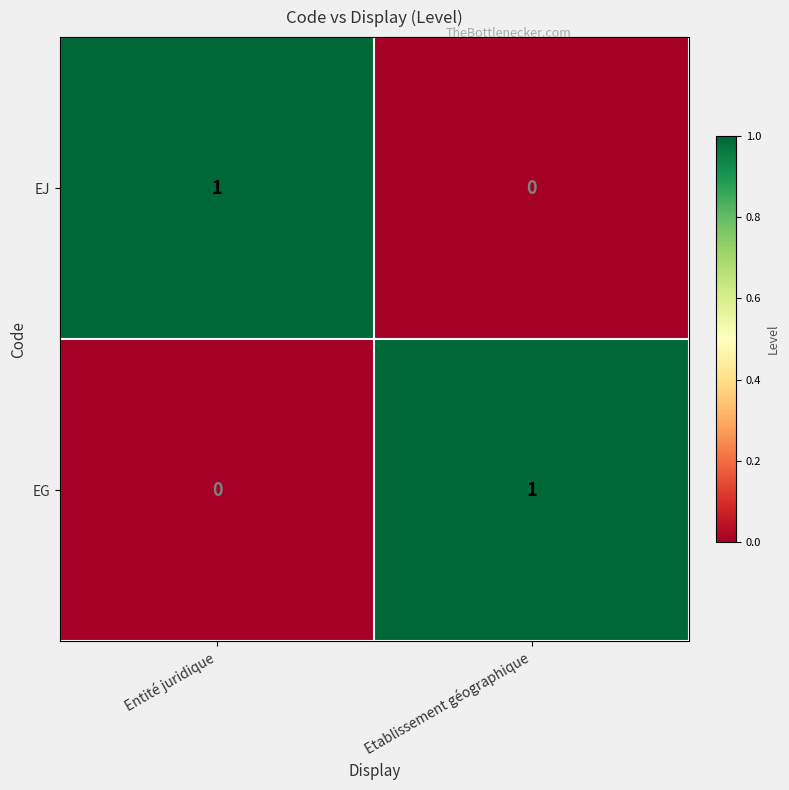

Rank the series at Entité juridique from lowest to highest value.

EG, EJ